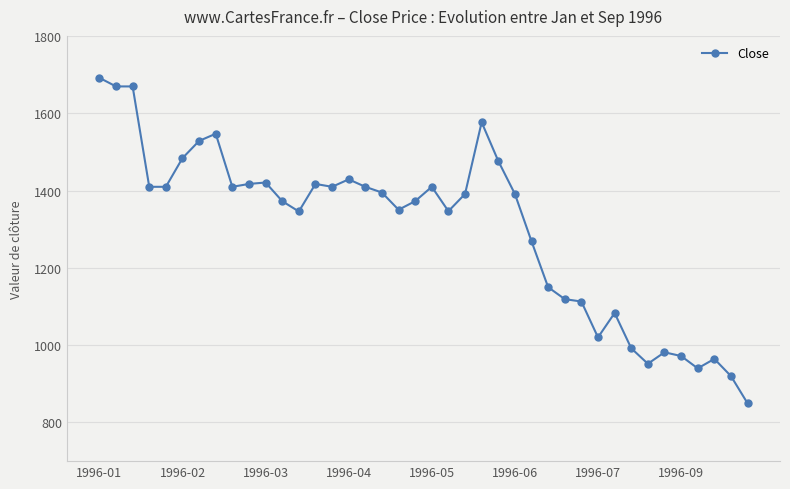

What is the smallest value displayed?

849.5